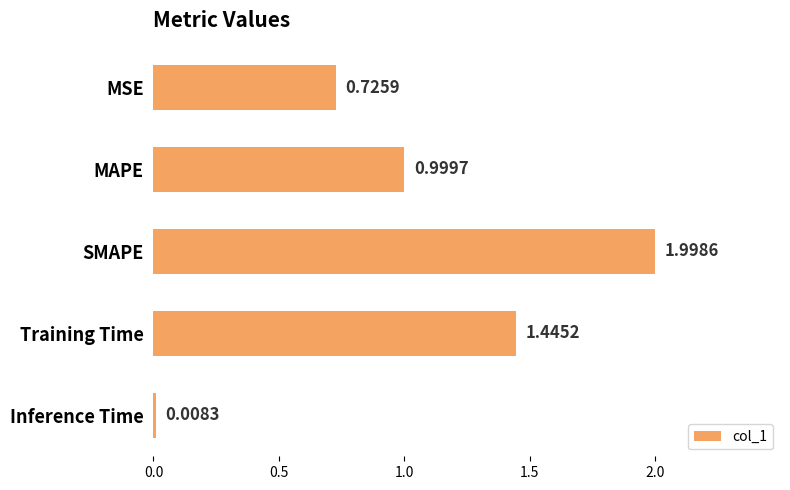

Rank the categories by value from highest to lowest.

SMAPE, Training Time, MAPE, MSE, Inference Time